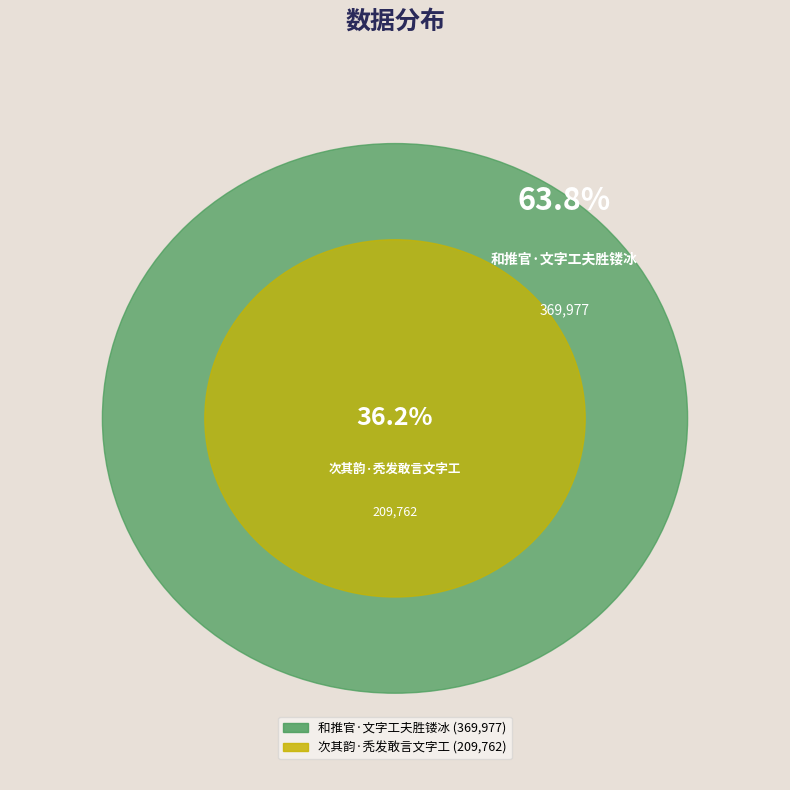

Which slice is the largest?

和推官·文字工夫胜镂冰